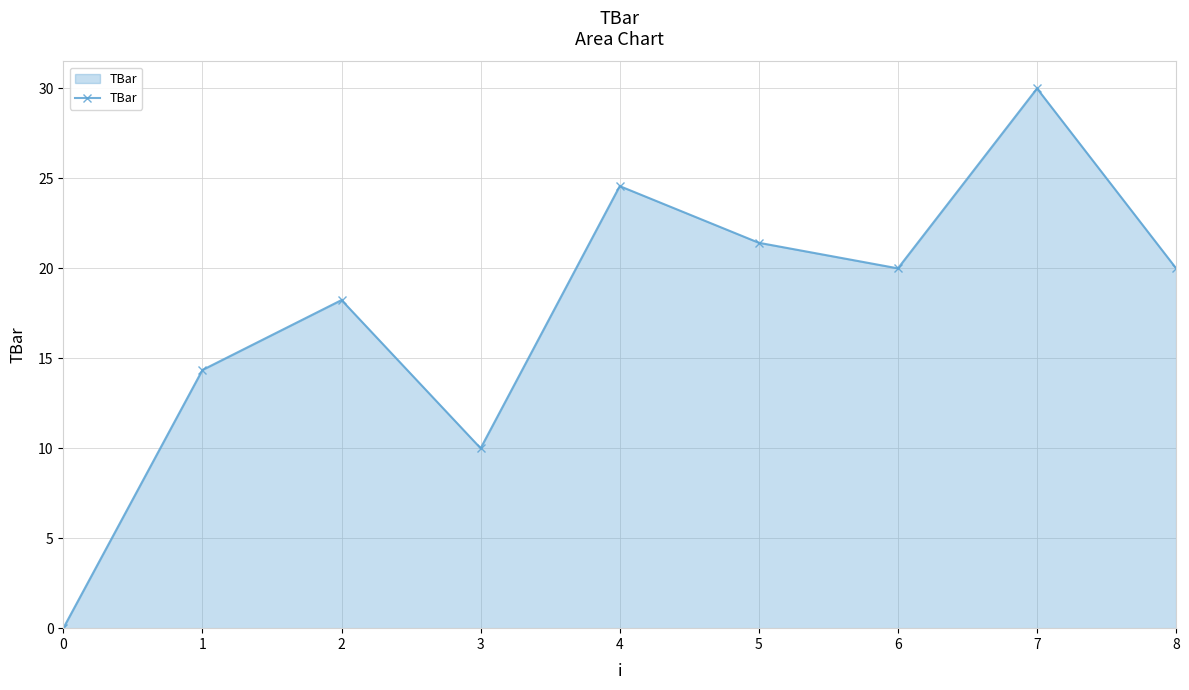

Reading left to right, what are all the values shown in this chart?

0=0.0	1=14.4	2=18.2	3=10.0	4=24.6	5=21.4	6=20.0	7=30.0	8=20.0